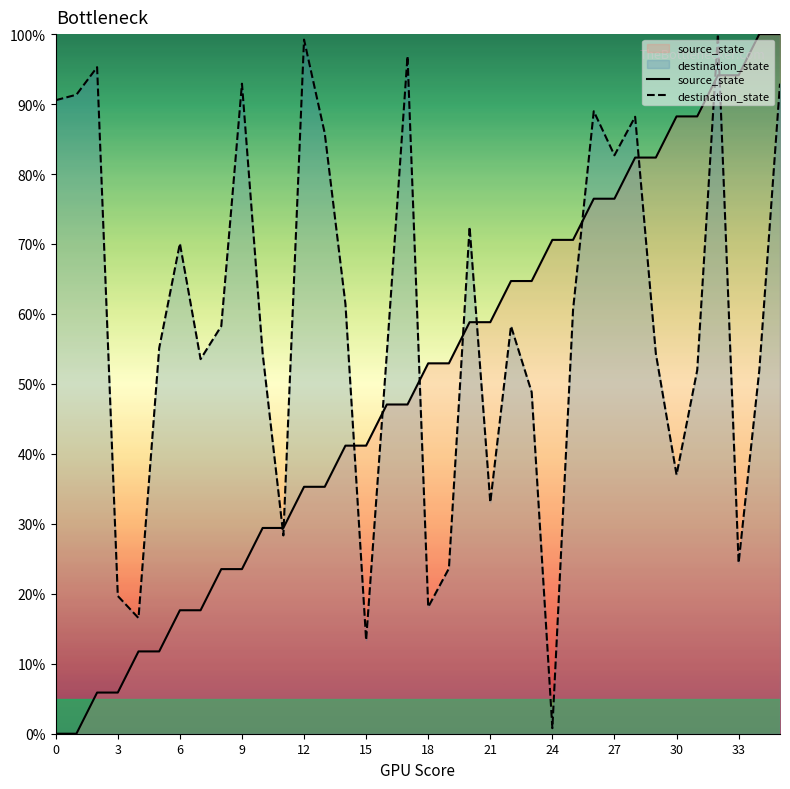

Rank the series at 35 from highest to lowest value.

source_state, destination_state